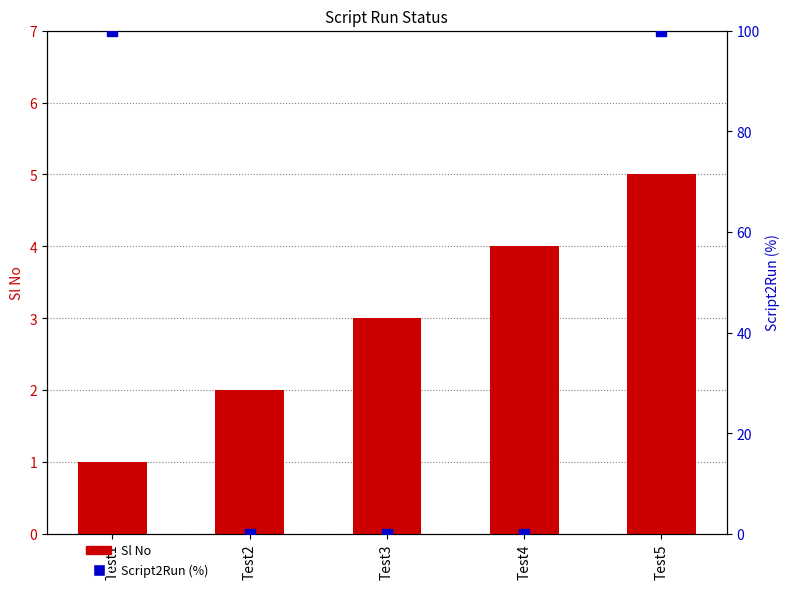

Is the value of Sl No at Test1 greater than the value of Script2Run (%) at Test1?

No